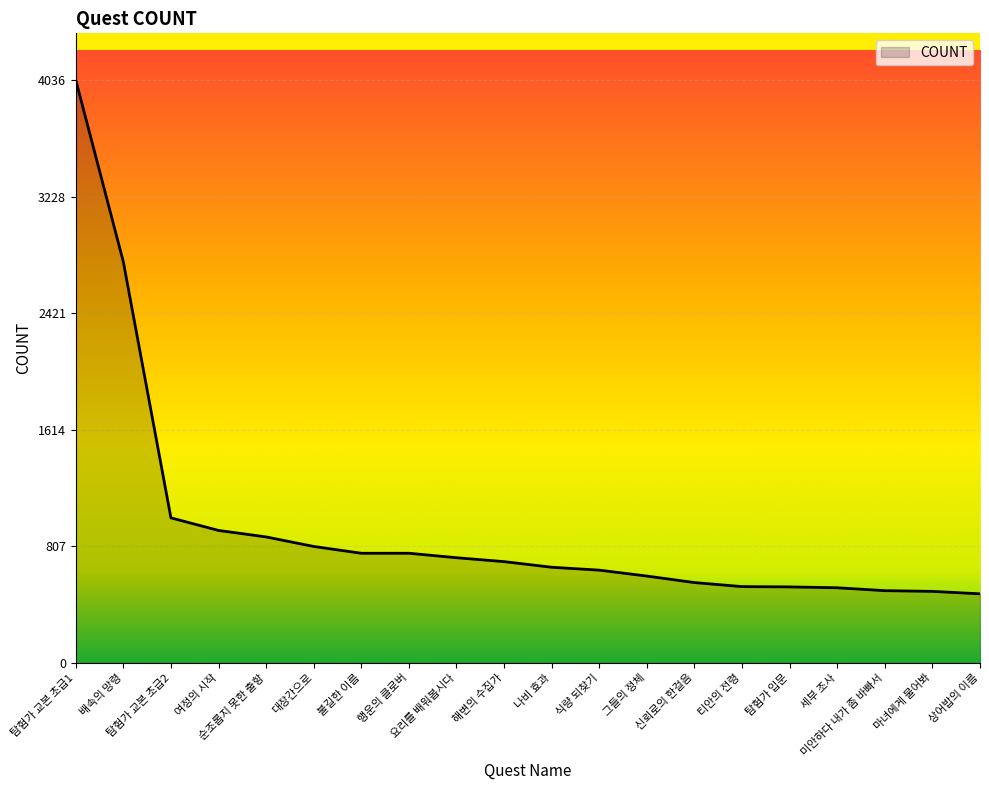

What is the minimum value shown in the chart?

478